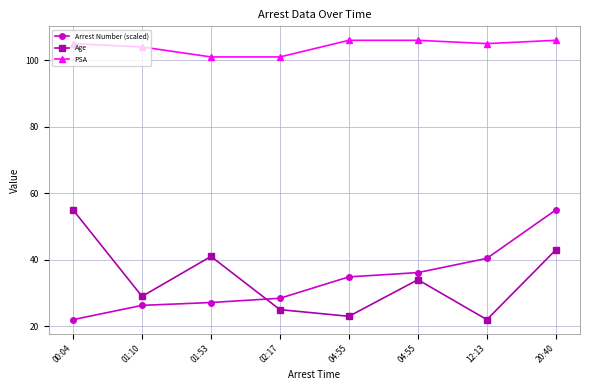

What is the approximate value of Arrest Number (scaled) at 02:17?

28.4